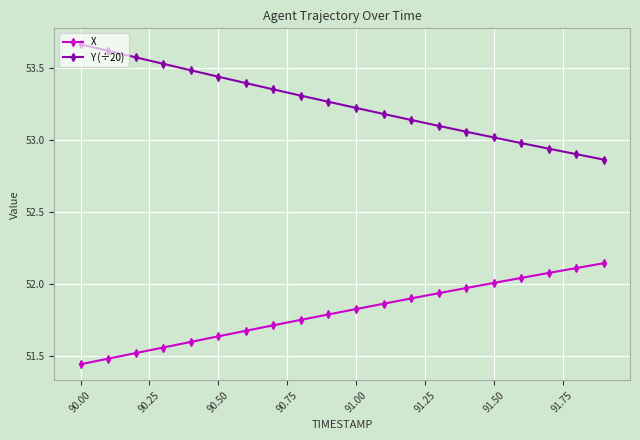

Rank the series by their maximum value, from highest to lowest.

Y (÷20), X